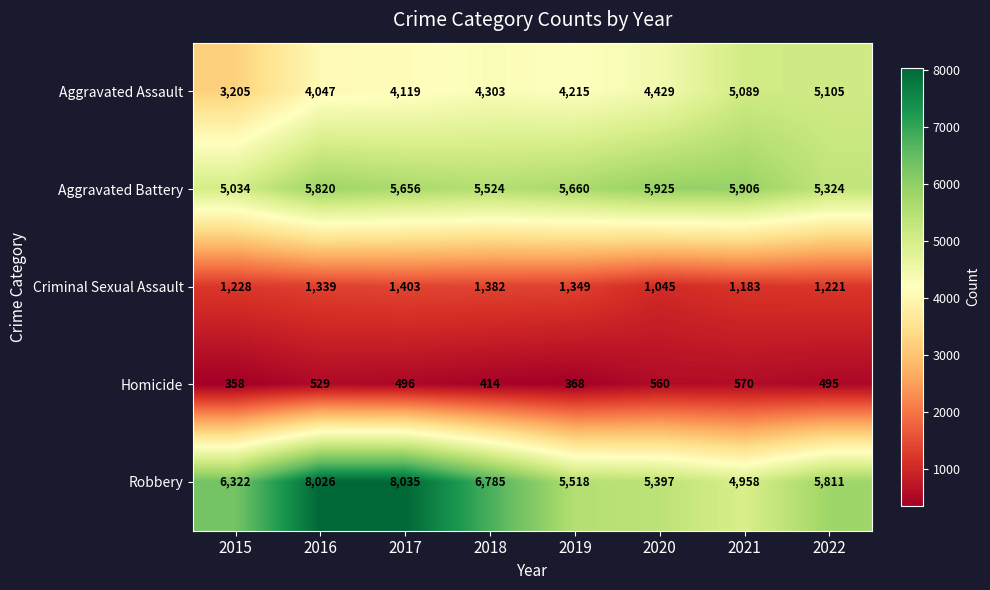

Between 2015 and 2021, which series saw the biggest shift?

Aggravated Assault